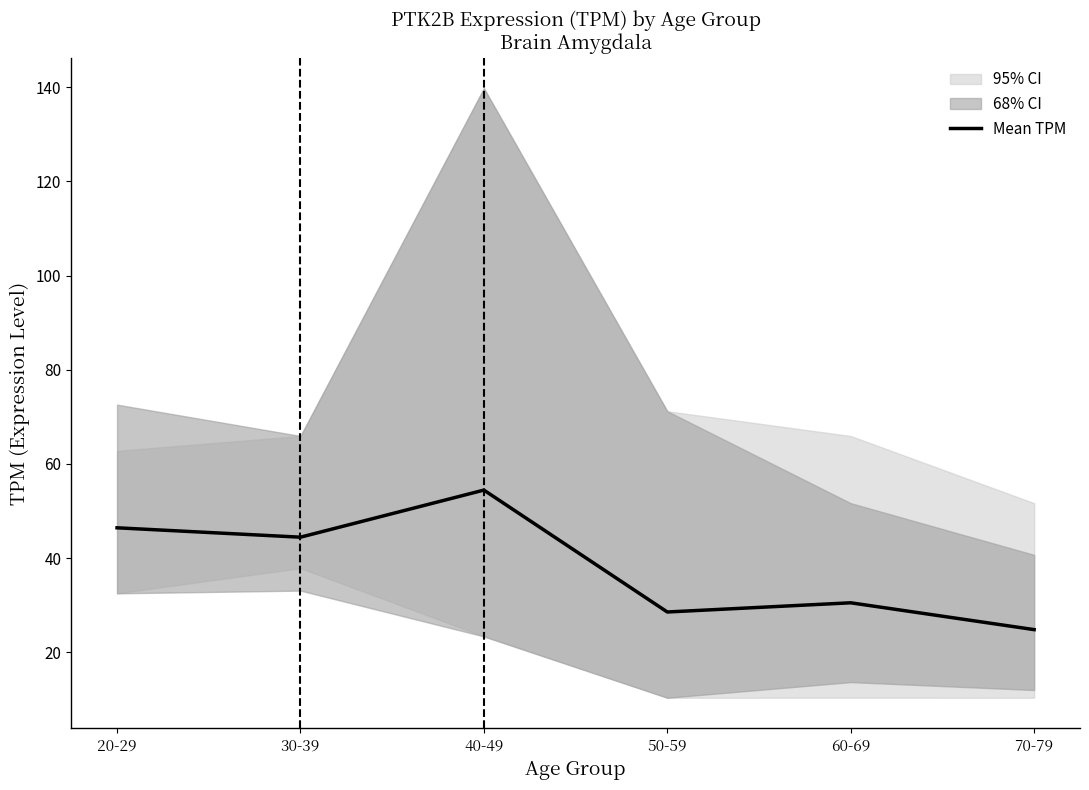

At which label does the data first exceed 44?

20-29